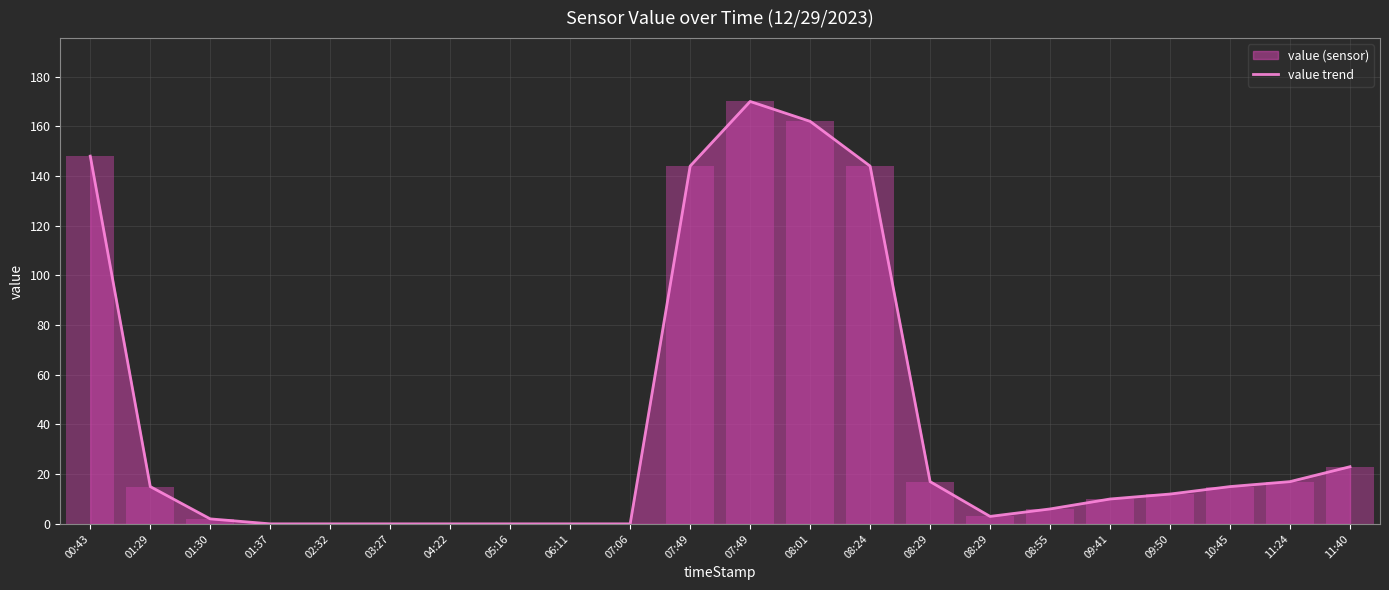

Reading left to right, transcribe all the data shown in this chart.

148	15	2	0	0	0	0	0	0	0	144	170	162	144	17	3	6	10	12	15	17	23